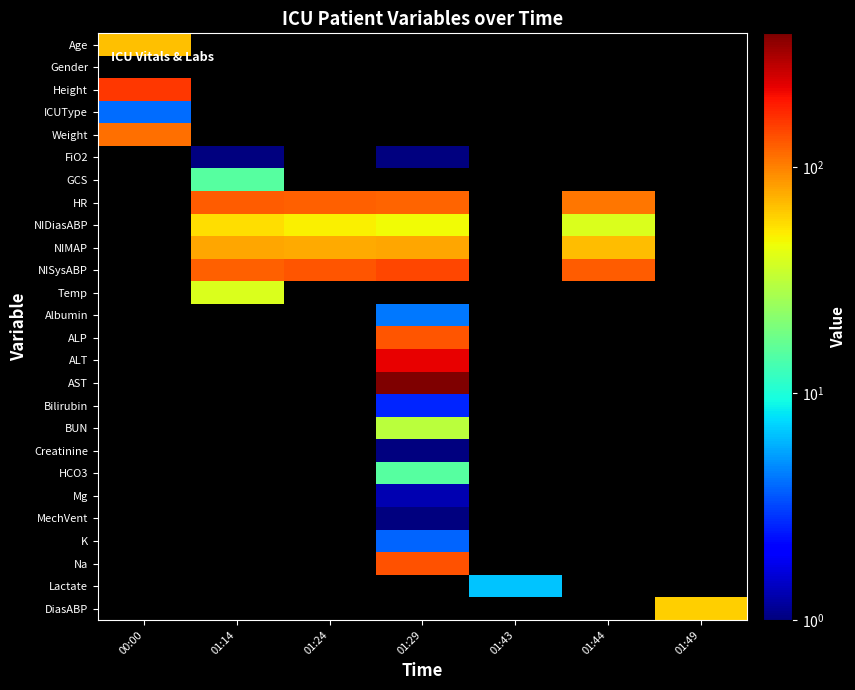

Which has a higher value, 01:43 or 01:49?

01:49